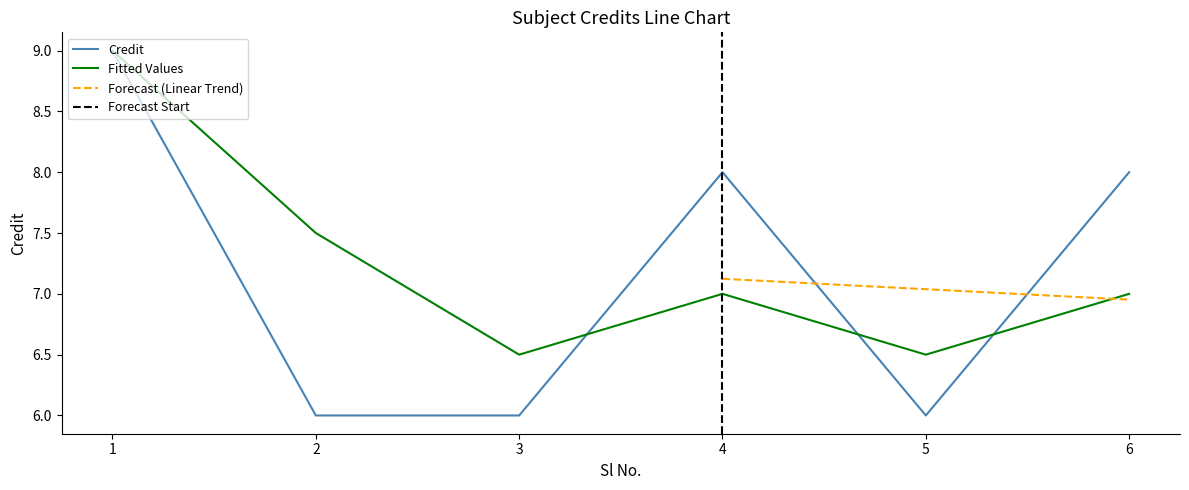

What is the approximate value of Fitted Values at 1?

9.0